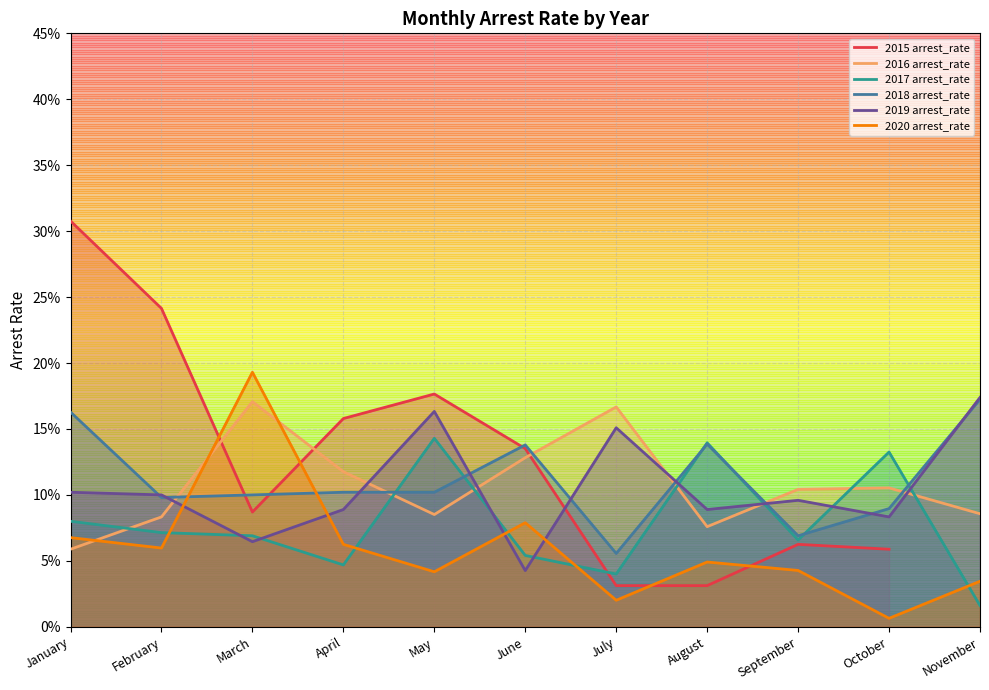

What is the sum of the 2018 arrest_rate values at January and September?

0.2